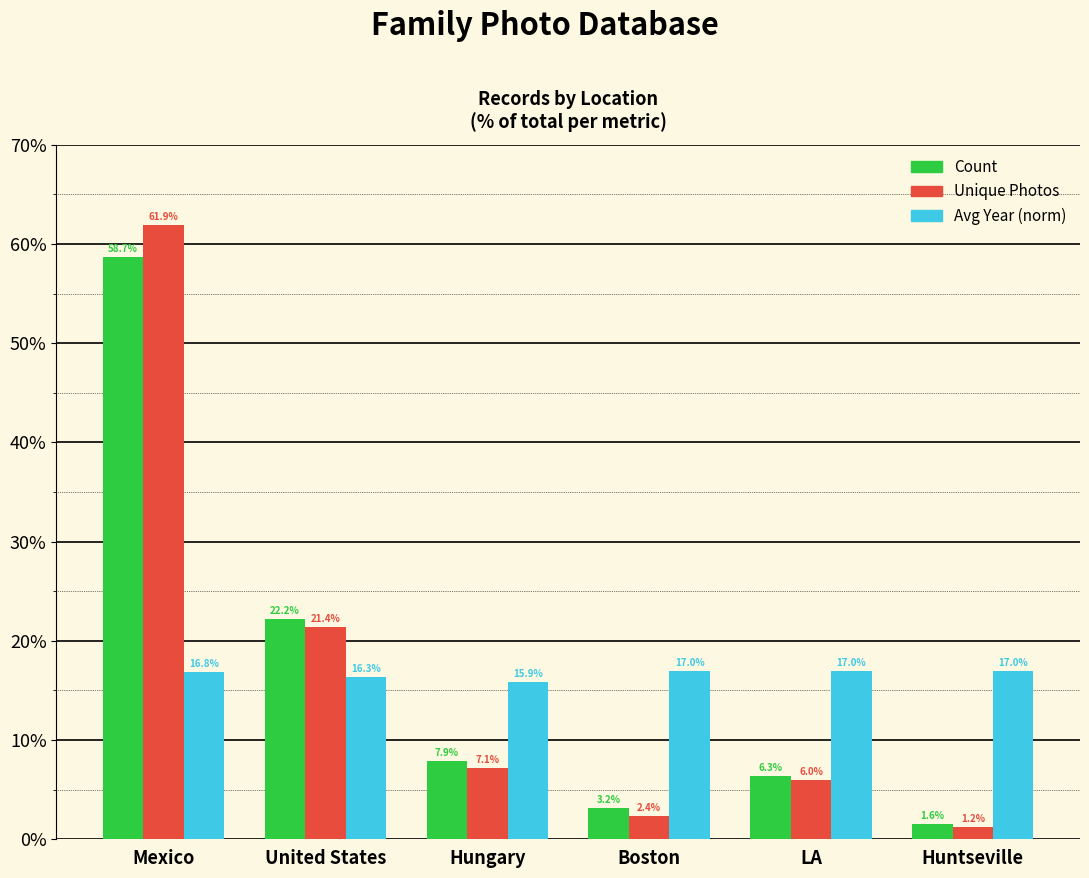

At which label does Unique Photos reach its peak?

Mexico